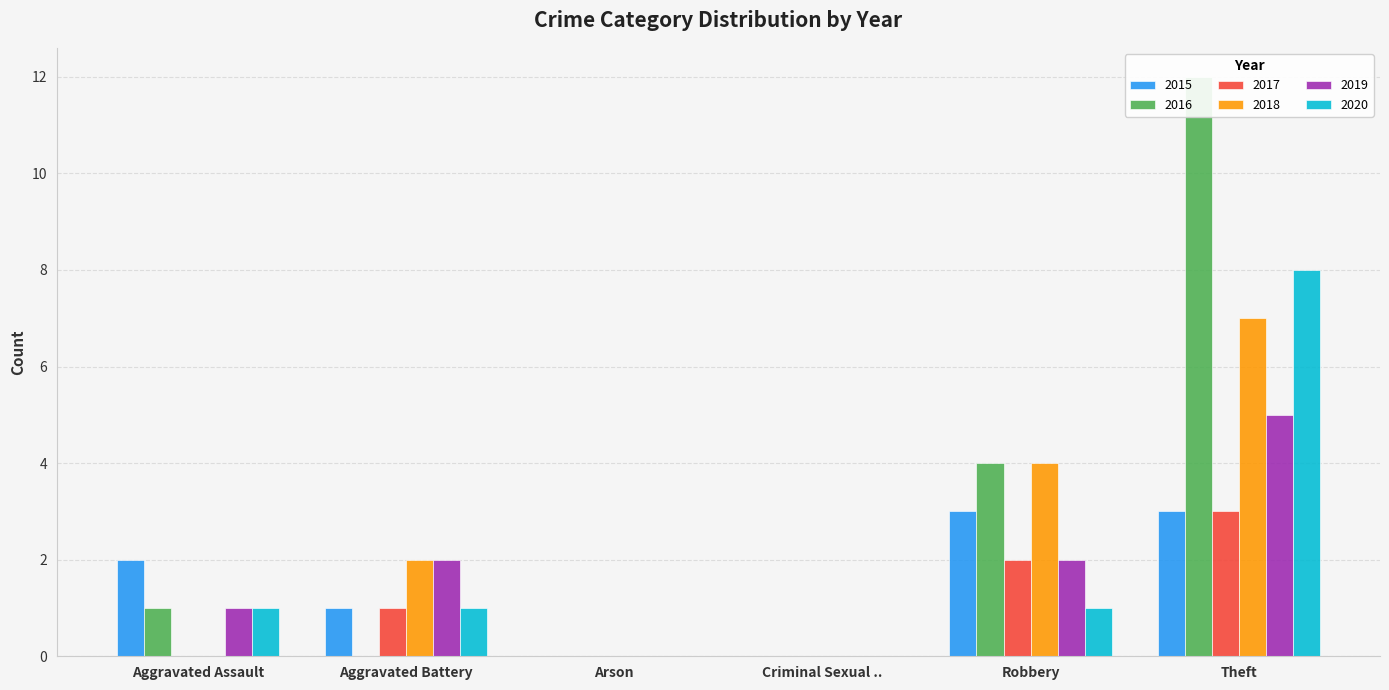

At Theft, list the series in order from smallest to largest.

2015, 2017, 2019, 2018, 2020, 2016